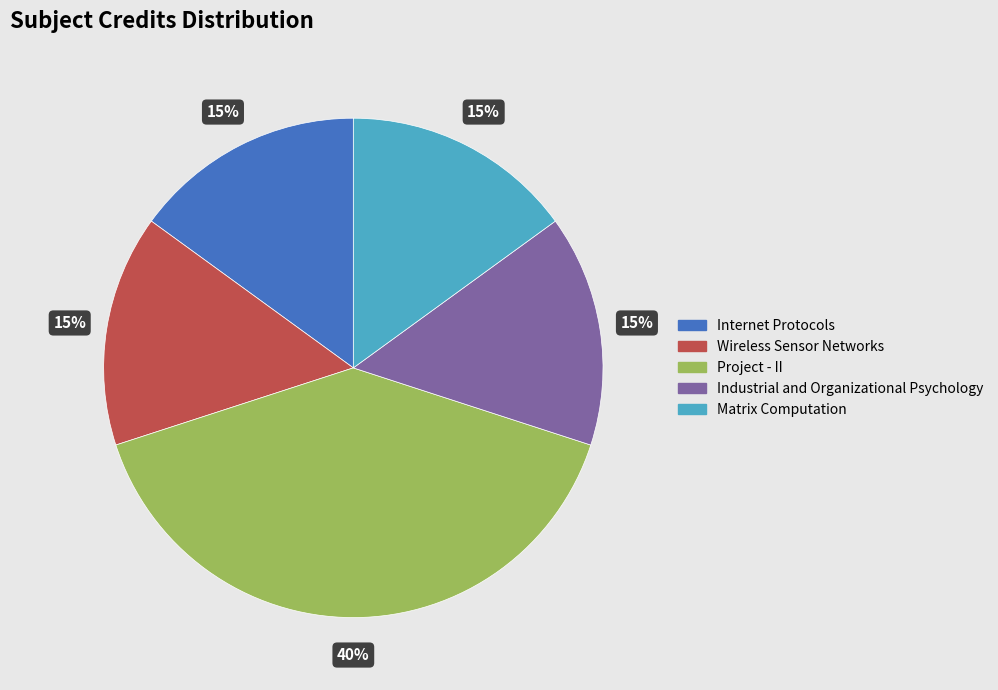

Is the sum of Project - II and Internet Protocols greater than half?

Yes